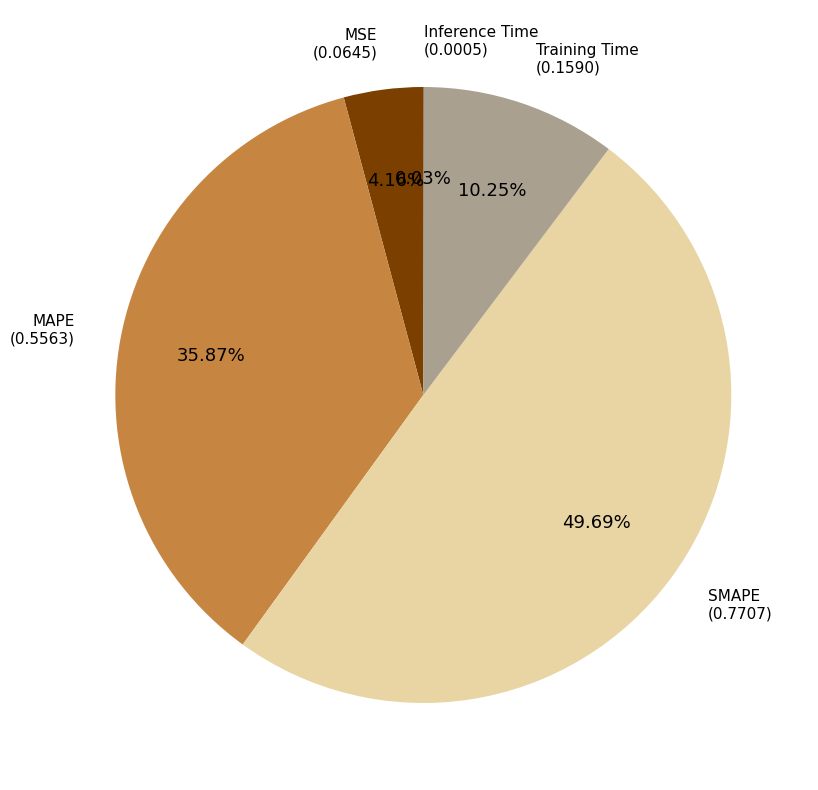

To the nearest percent, what is the average slice percentage?

20%